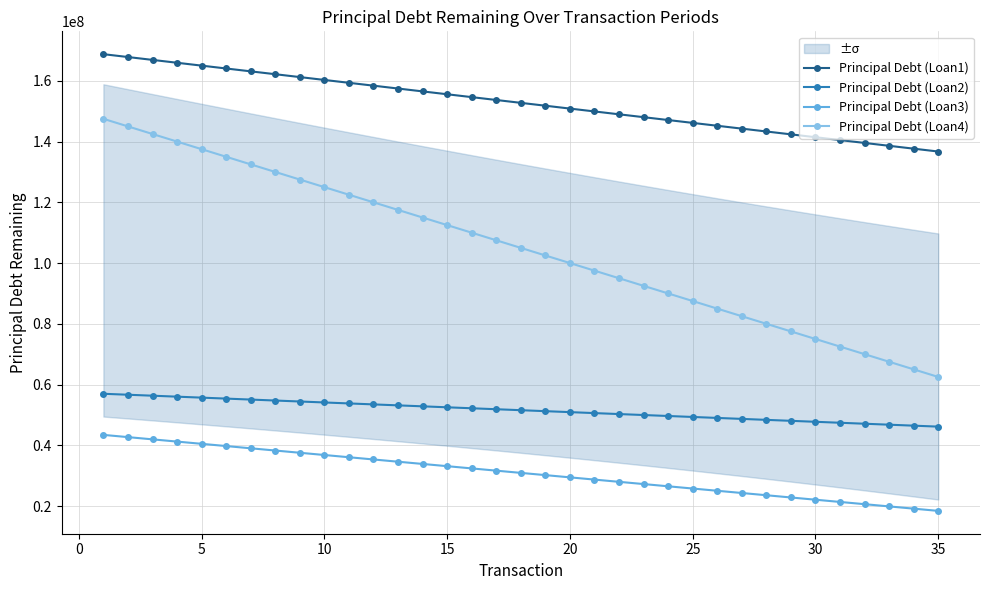

True or false: Principal Debt (Loan1) and Principal Debt (Loan4) cross at least once.

False